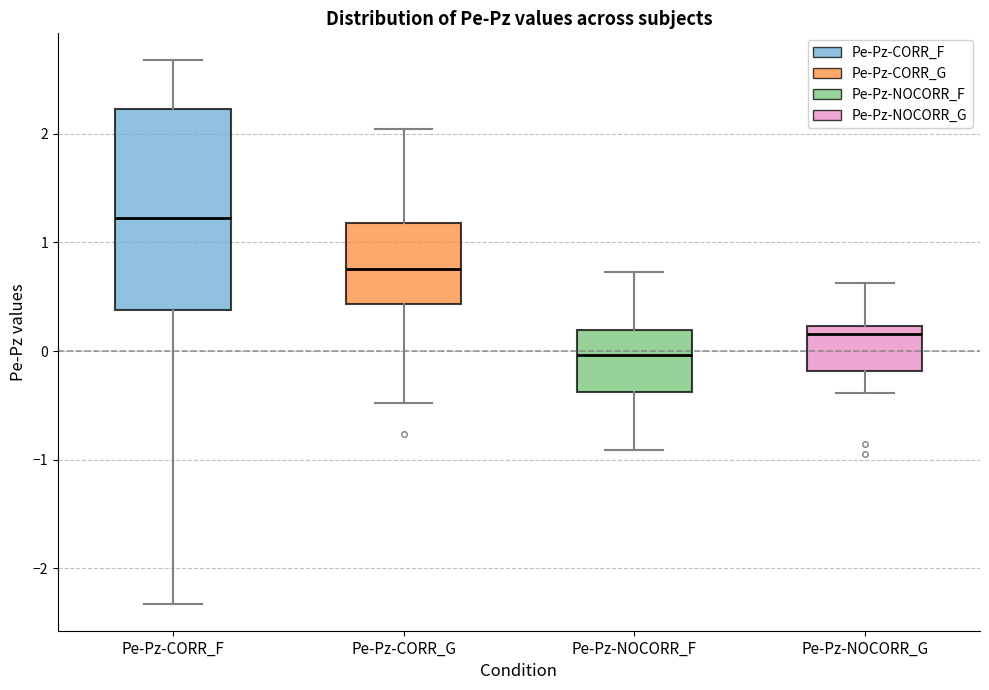

Which box is the tallest, from its lower edge to its upper edge?

Pe-Pz-CORR_F